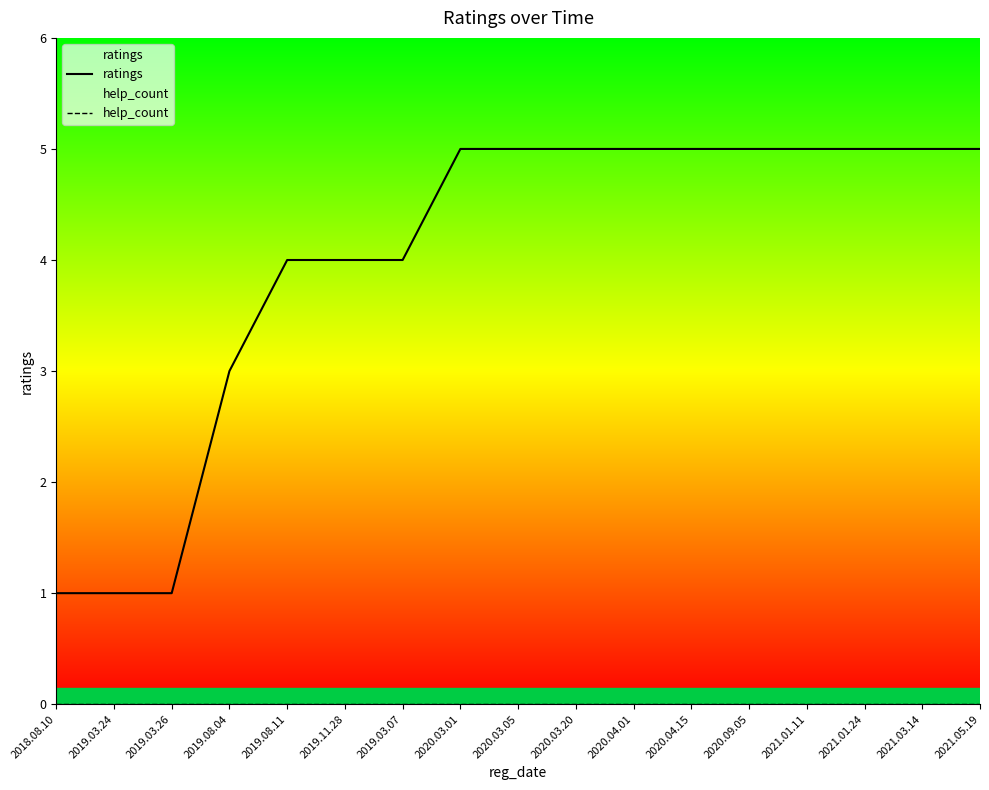

Which series changed the most between 2019.03.26 and 2019.11.28?

ratings